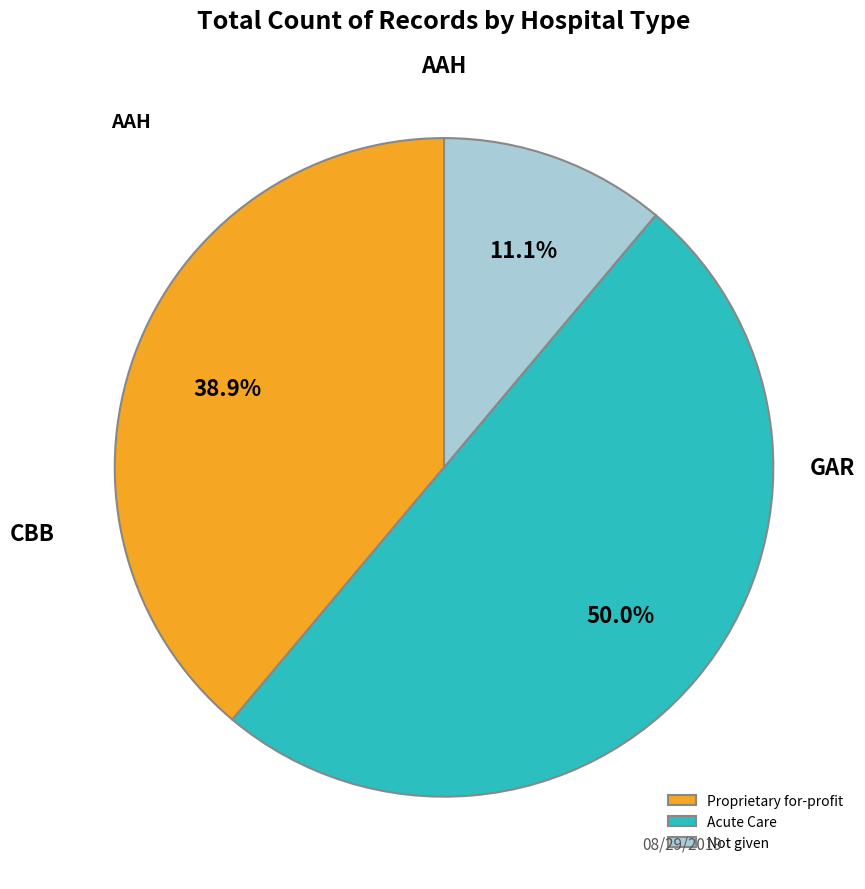

The Acute Care slice represents 50% of the pie. True or false?

True